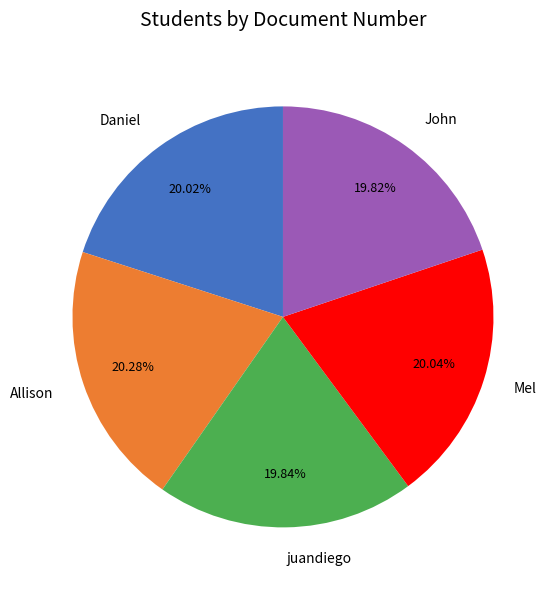

What percentage is the Allison slice, to the nearest percent?

20%